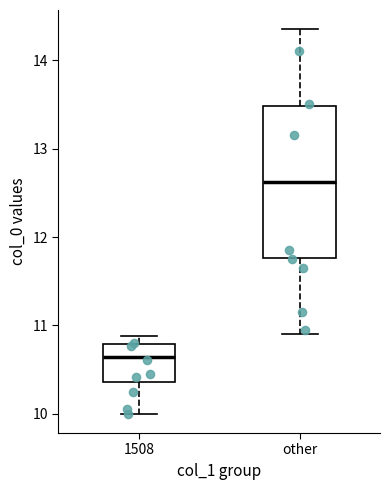

Reading left to right, transcribe this box plot: for each box, give where its median line is, the range the box spans, and where its two whiskers end, as read against the y-axis. The values are not printed on the chart, so give them approximately, as read against the axis.

1508: median 10.6, box 10.4 to 10.8, whiskers 10.0 to 10.9
other: median 12.6, box 11.8 to 13.5, whiskers 10.9 to 14.4